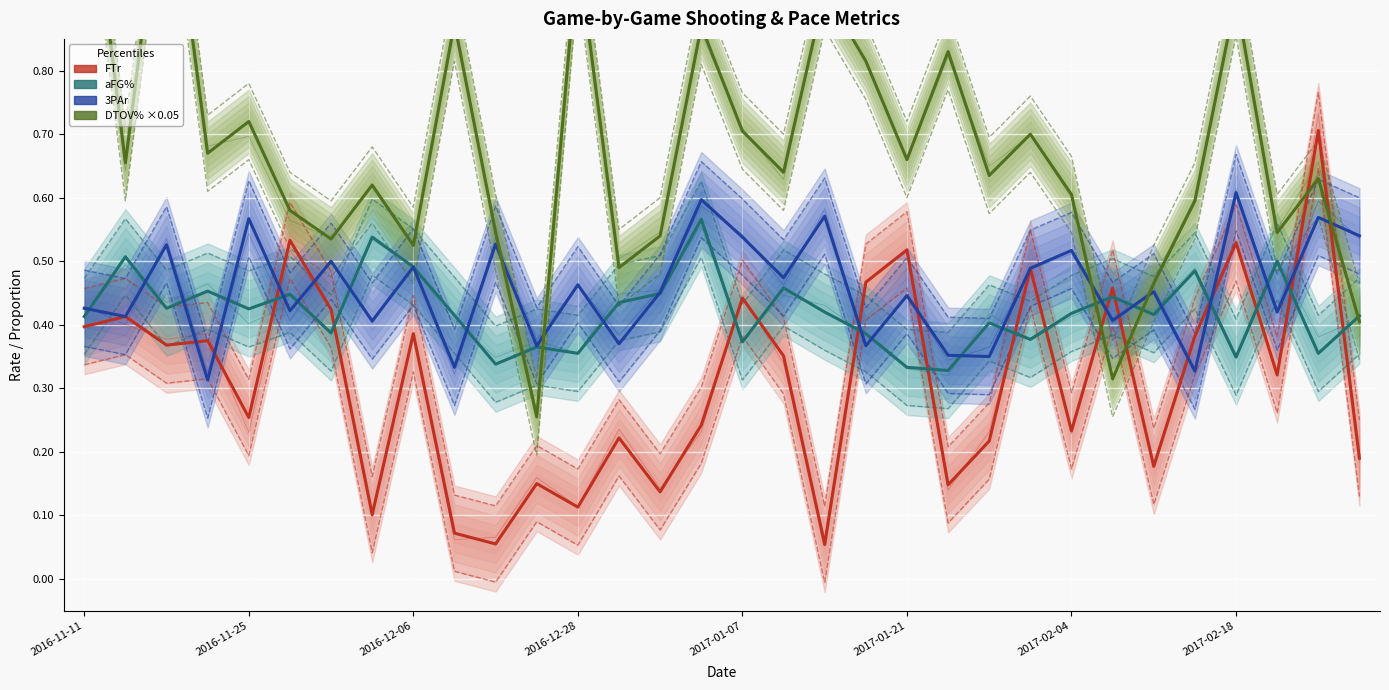

How many data points does each series have?

32